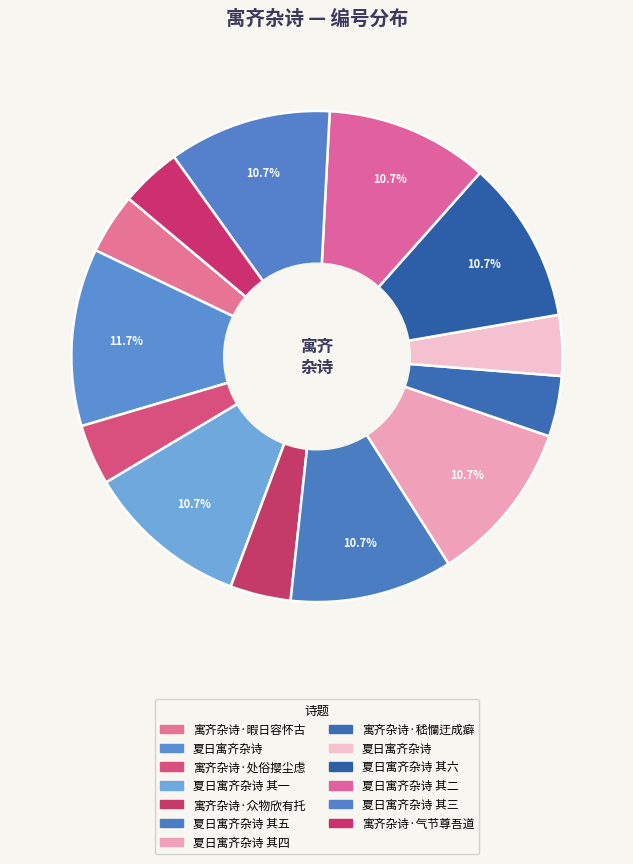

How many slices are in this pie chart?

13